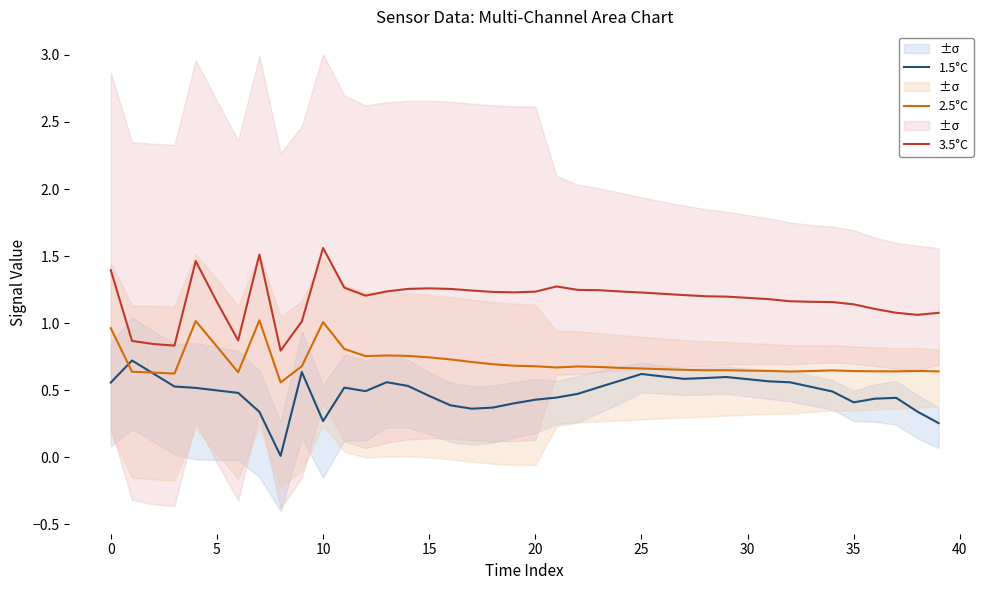

True or false: 1.5°C has a value of 0.1 at 10.

False